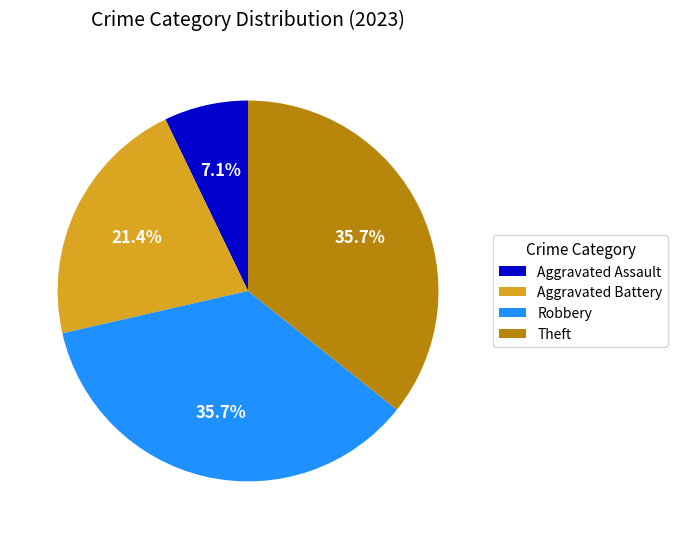

Is the sum of Aggravated Battery and Theft greater than half?

Yes